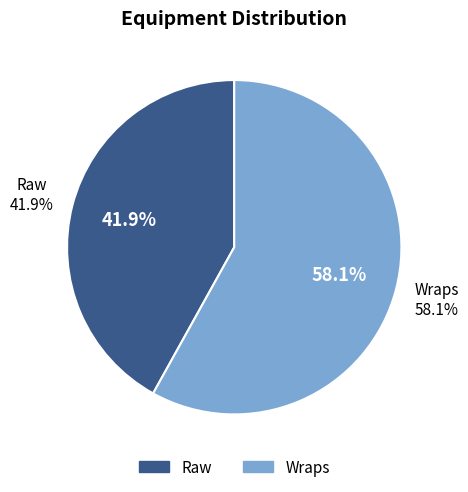

Is it true that Raw is 42% of the pie?

True